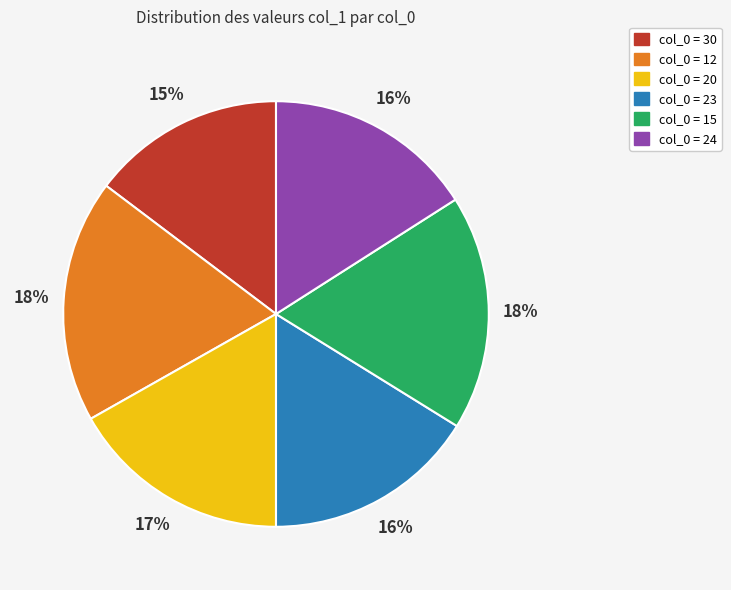

Does any single category account for the majority?

No